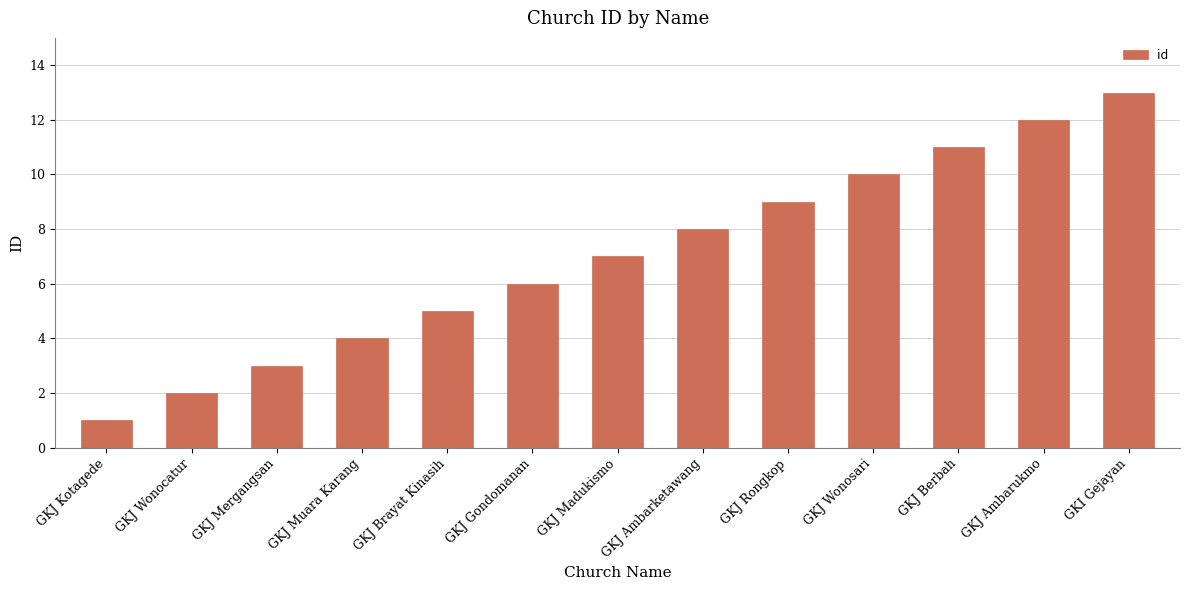

Approximately how many times larger is the value at GKJ Mergangsan compared to GKJ Ambarketawang?

0.4